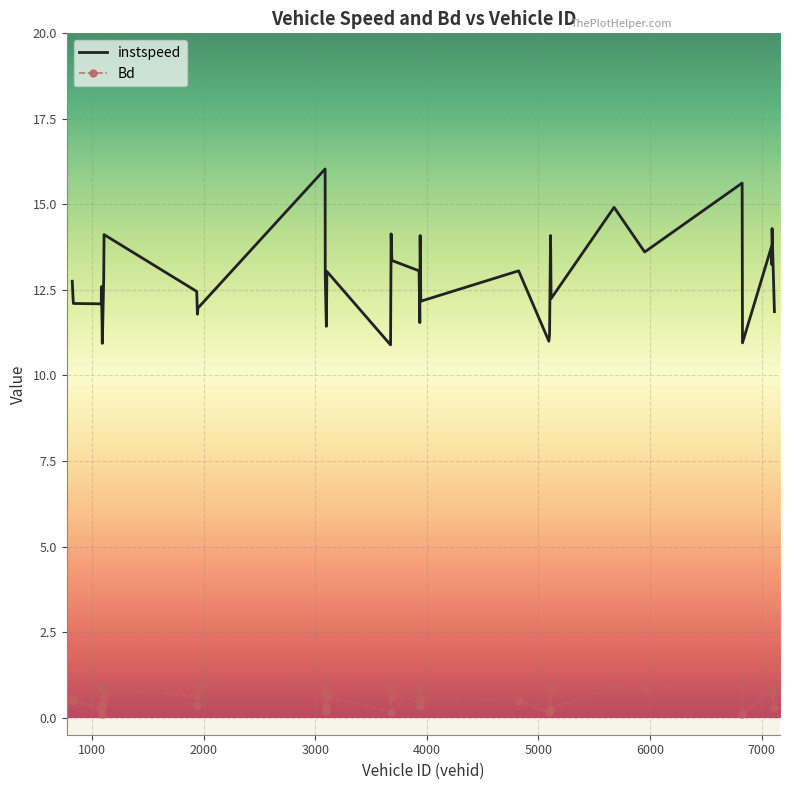

How many series are shown in this chart?

2